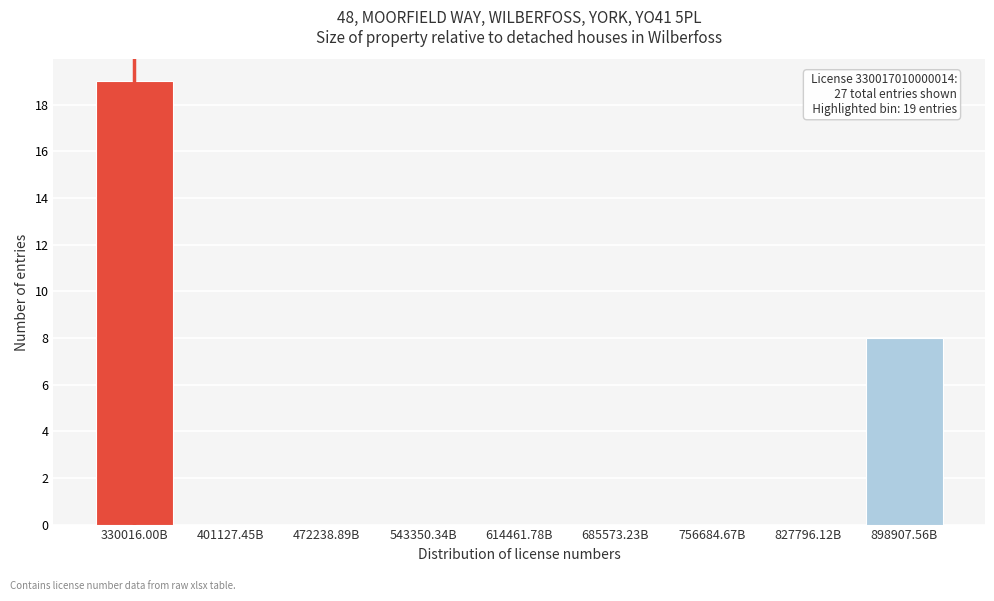

Reading left to right, transcribe all the data shown in this chart.

330016.00B=19	401127.45B=0	472238.89B=0	543350.34B=0	614461.78B=0	685573.23B=0	756684.67B=0	827796.12B=0	898907.56B=8